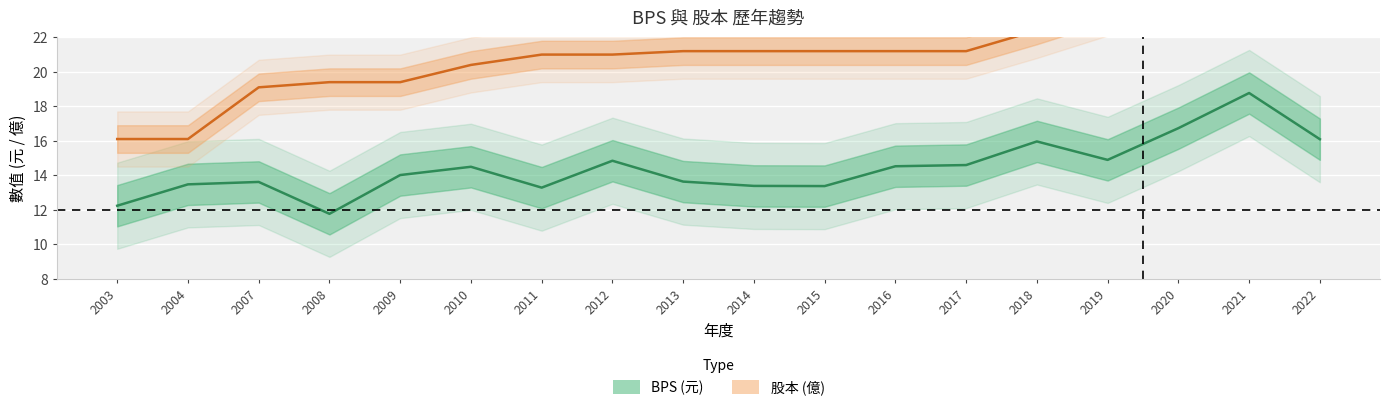

Which label corresponds to the largest value in the chart?

2022